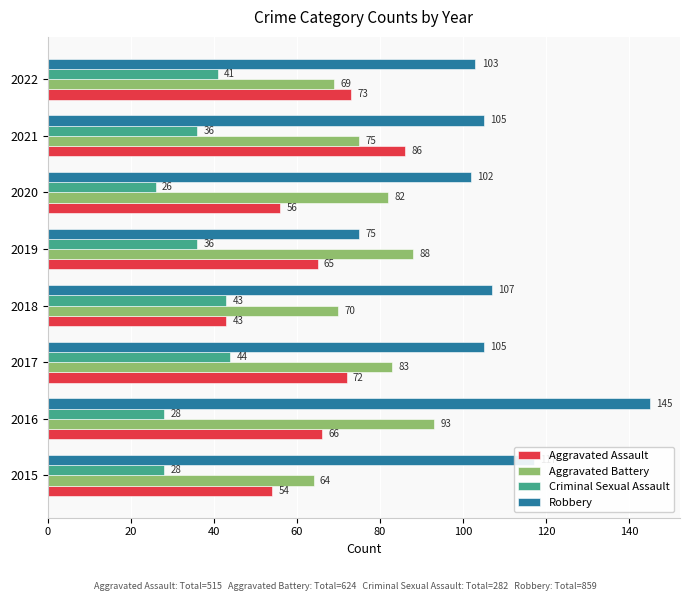

Which series has the largest range (max minus min)?

Robbery